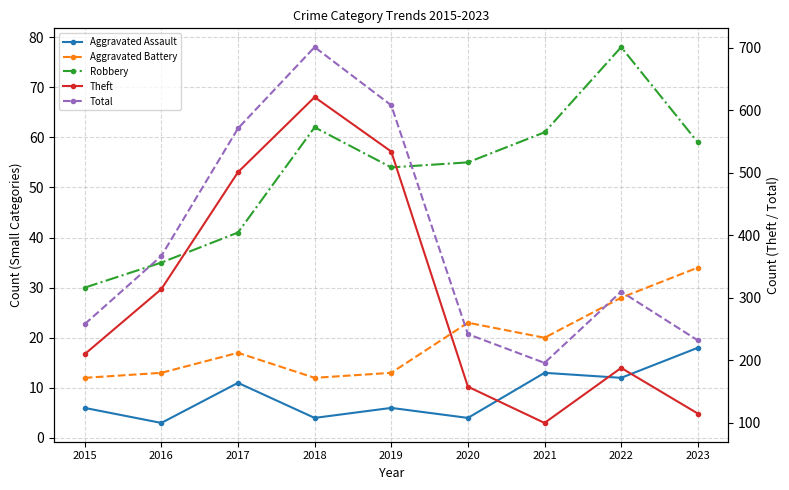

What is the value of the Aggravated Assault point at the 1st from the left?

6